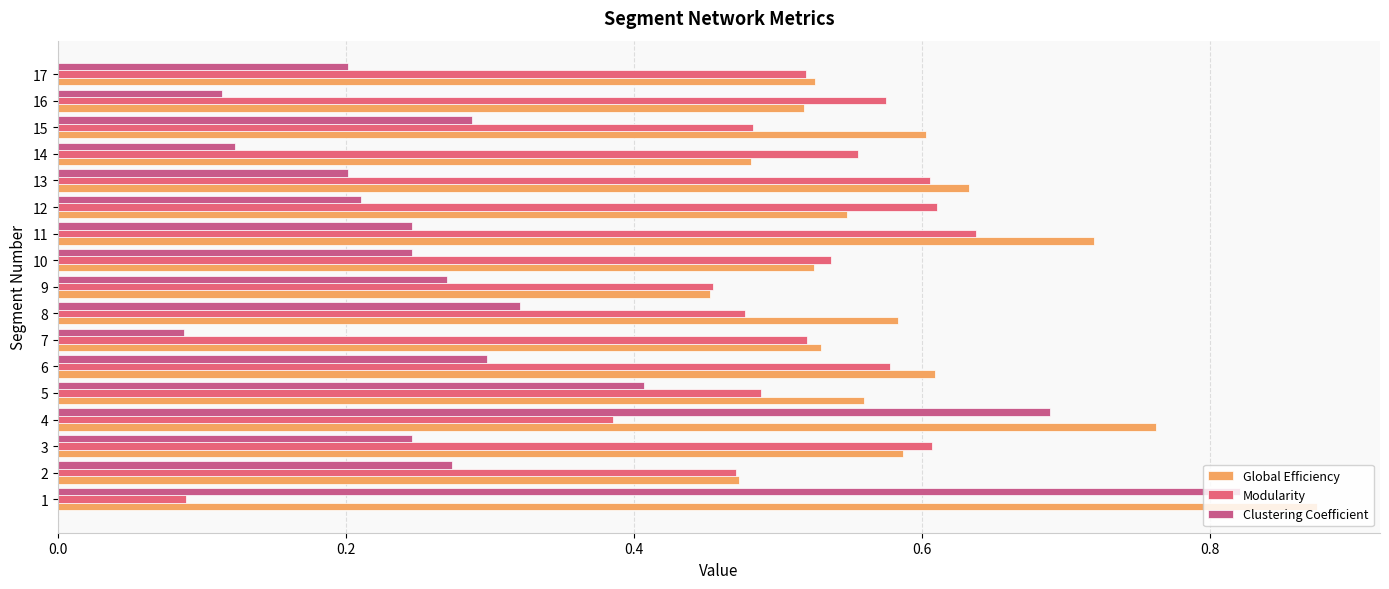

List the series in order of their peak value, highest first.

Global Efficiency, Clustering Coefficient, Modularity